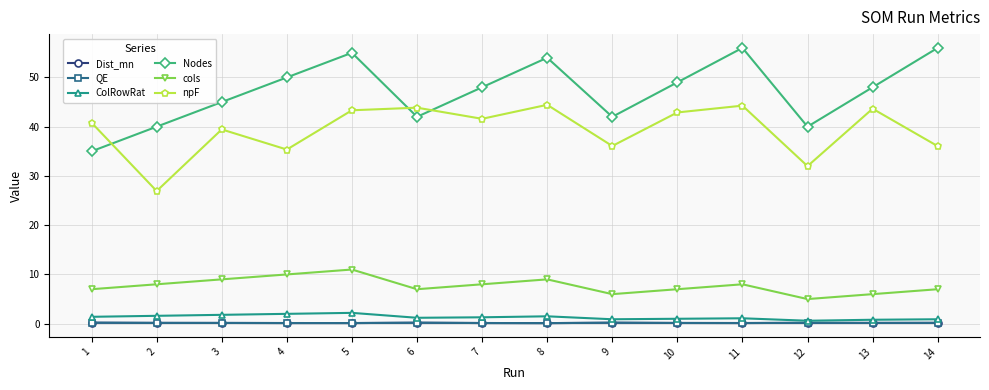

Between 3 and 13, which series saw the biggest shift?

npF